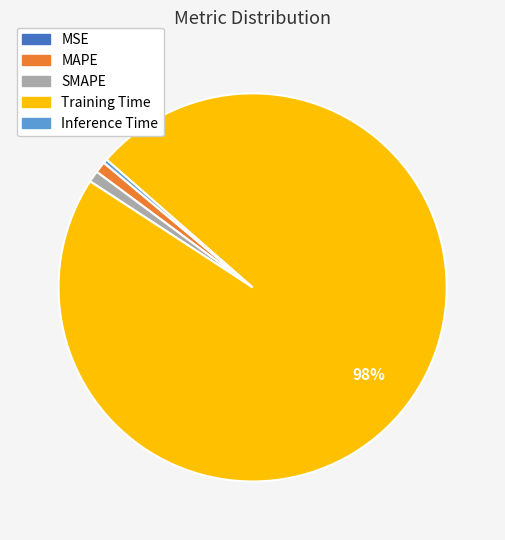

To the nearest percent, what percentage of the pie is MAPE?

1%